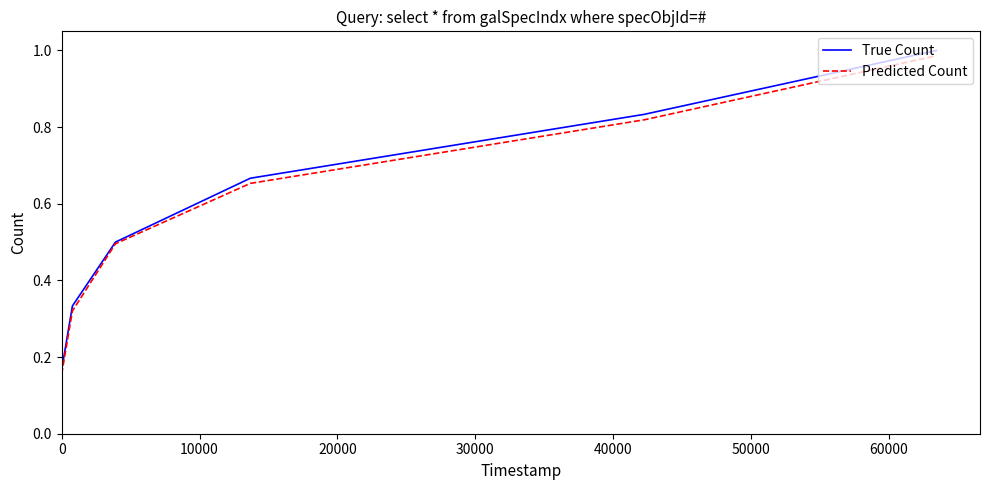

What is the sum of all True Count values?

3.5